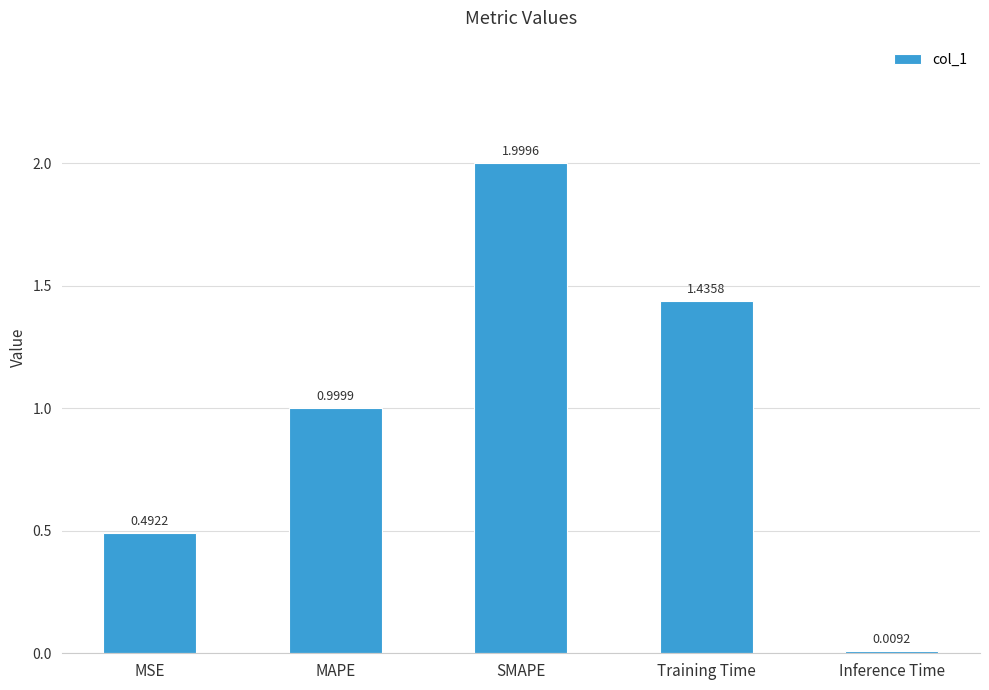

Where is the data nearest to the value 1?

MAPE